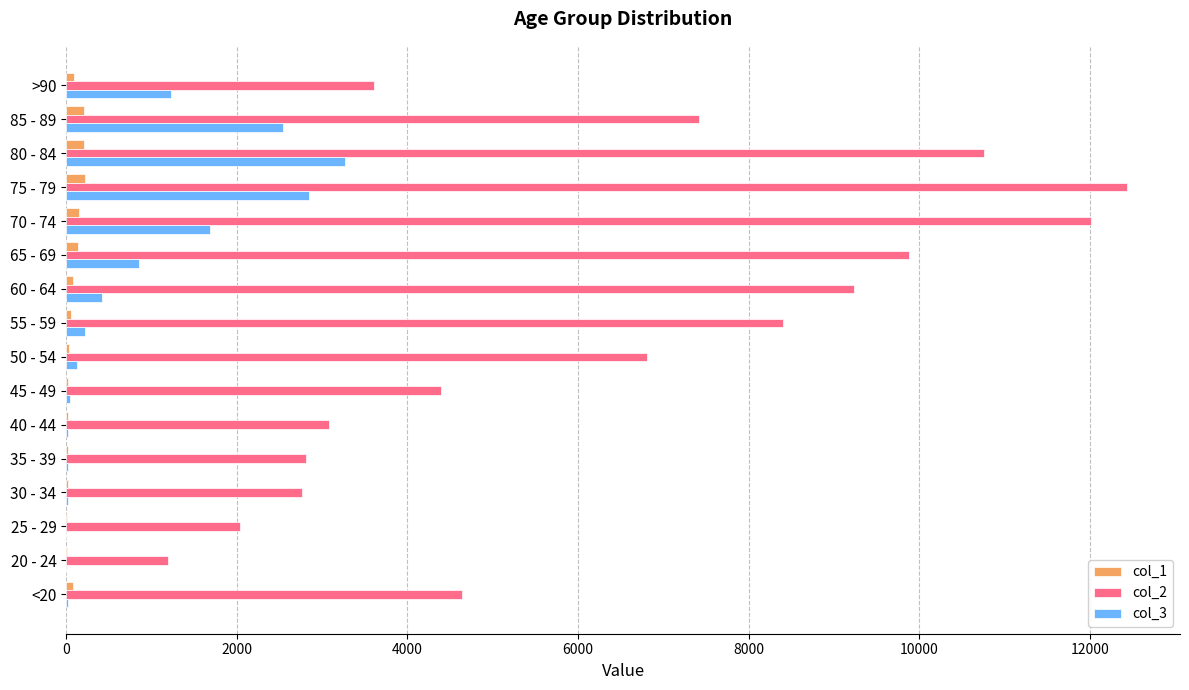

Which series has the largest total across all categories?

col_2